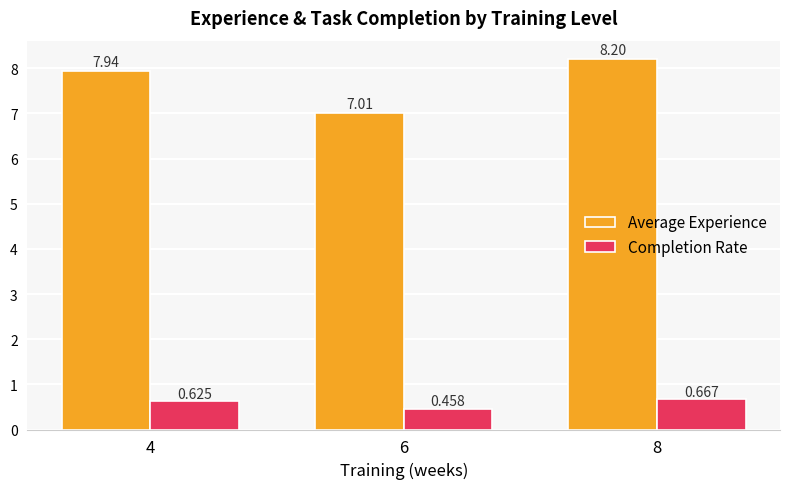

Is the value of Average Experience at 4 greater than the value of Completion Rate at 6?

Yes